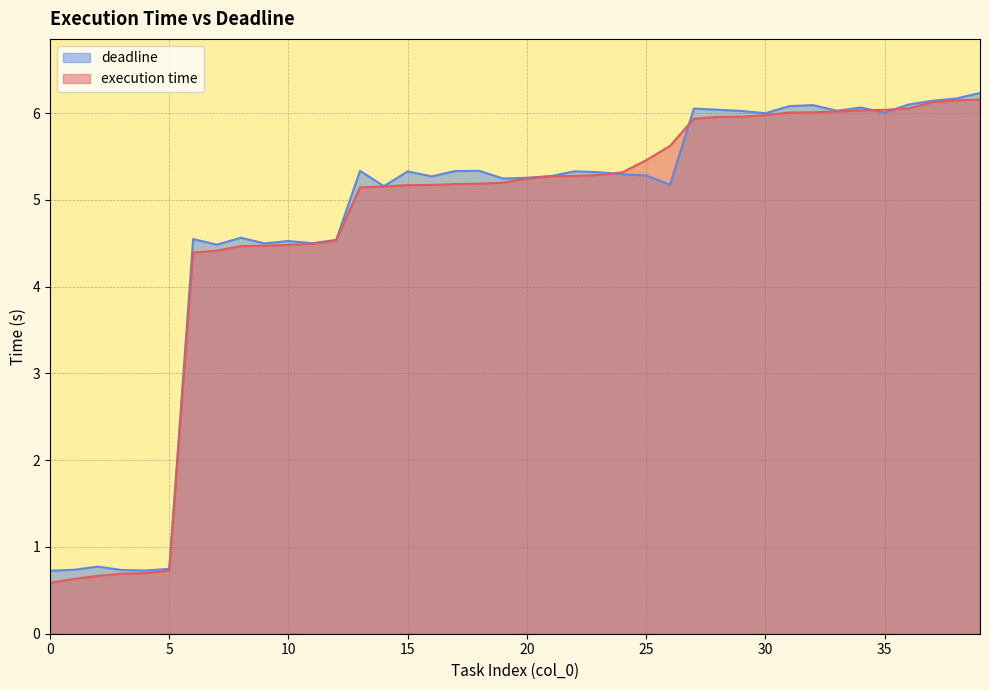

Rank the categories by execution time value from lowest to highest.

0, 1, 2, 3, 4, 5, 6, 7, 8, 9, 10, 11, 12, 13, 14, 15, 16, 17, 18, 19, 20, 21, 22, 23, 24, 25, 26, 27, 28, 29, 30, 31, 32, 33, 34, 35, 36, 37, 38, 39